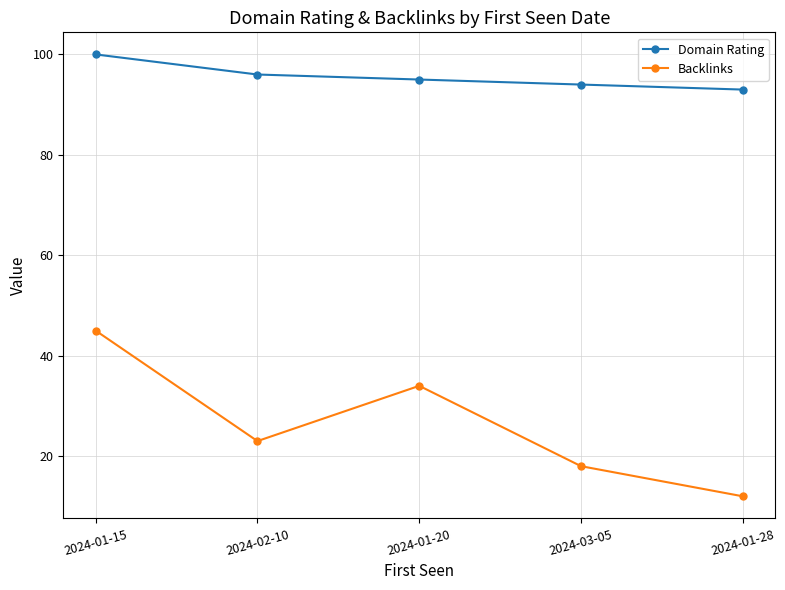

What is the label of the 3rd point from the right?

2024-01-20